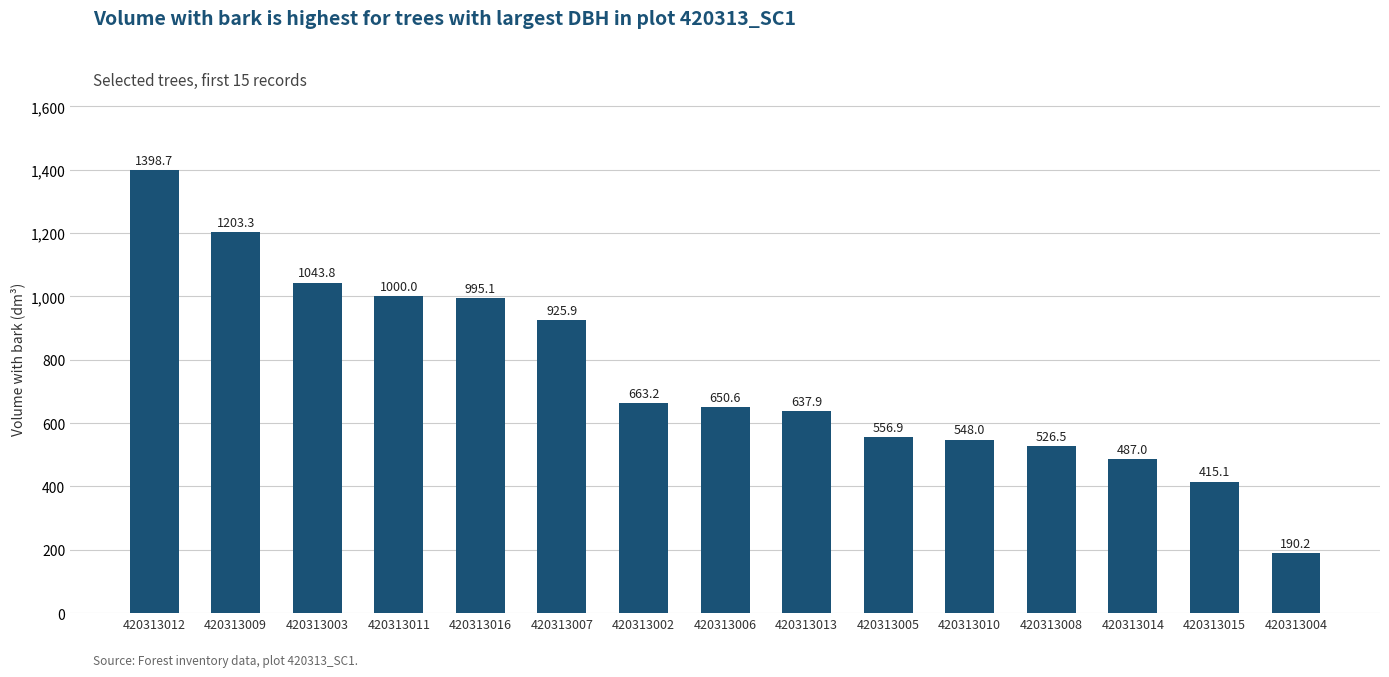

What is the greatest value displayed?

1398.7